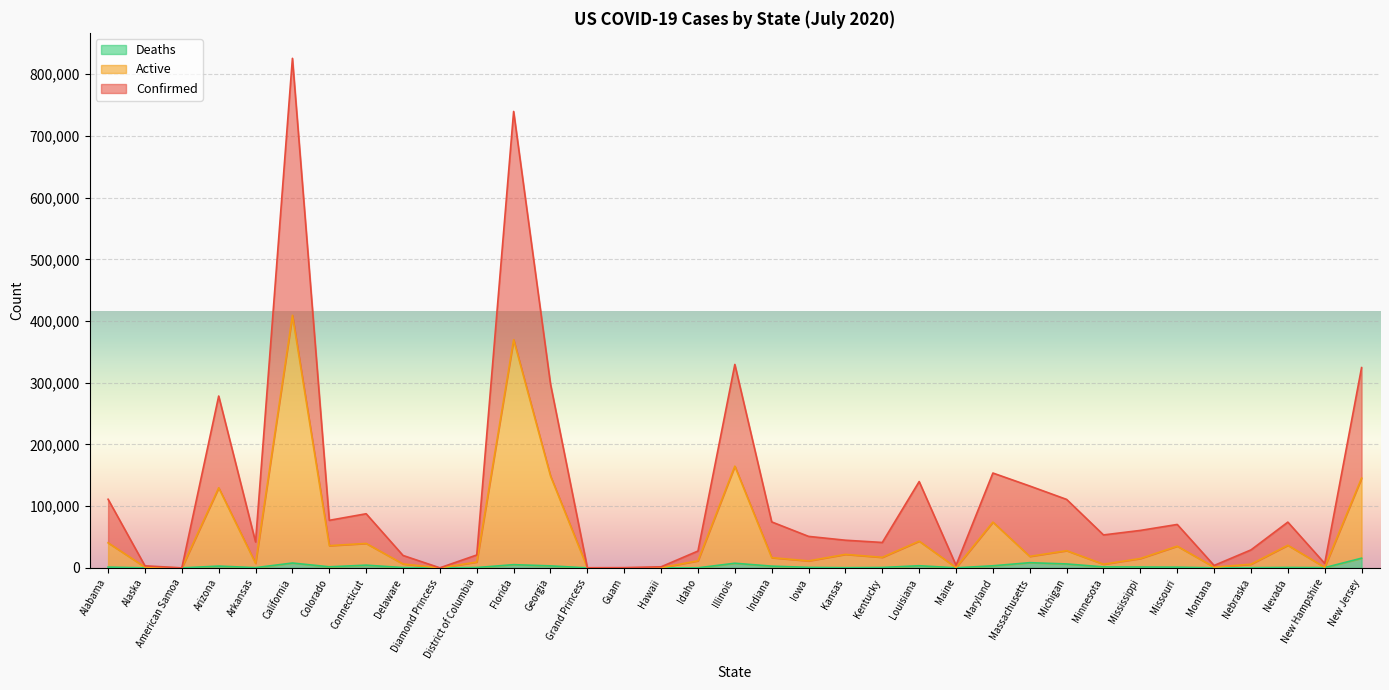

True or false: Deaths has a value of 2918 at Arizona.

True